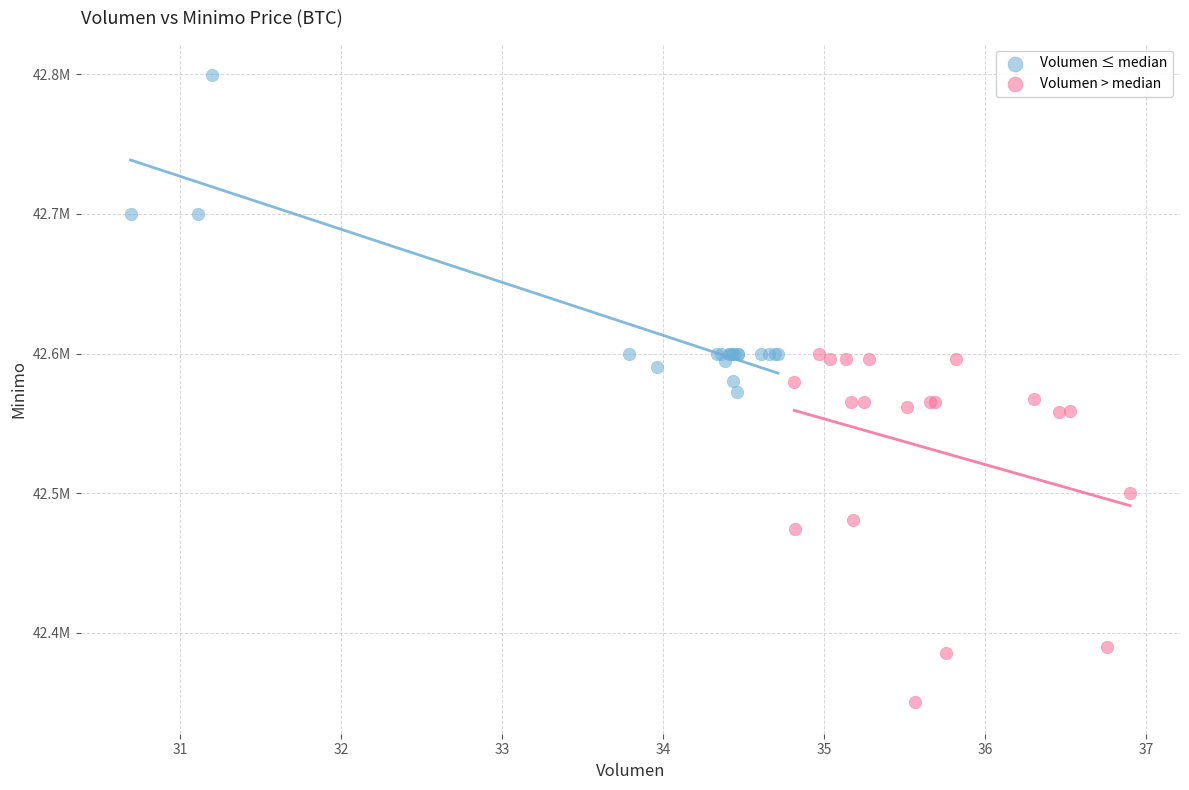

Which series reaches the minimum Y coordinate?

Volumen > median